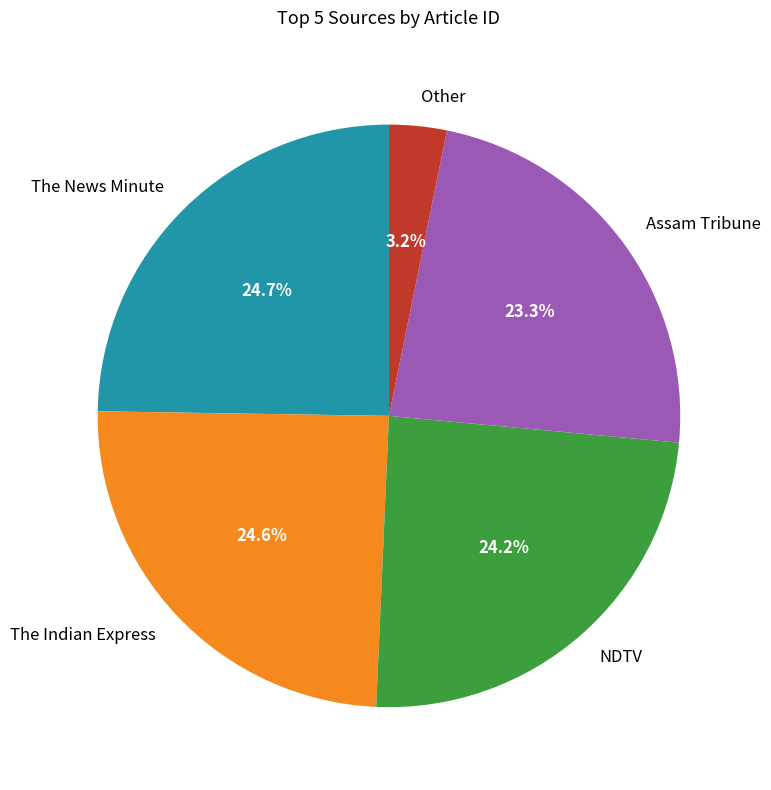

What percentage do The News Minute and Assam Tribune together represent?

48.0%